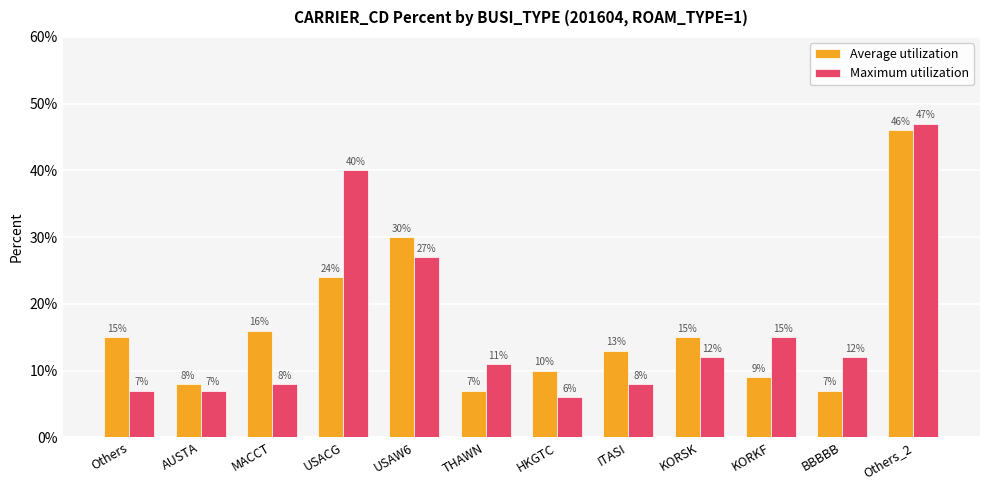

What is the average value of the Maximum utilization series?

0.2